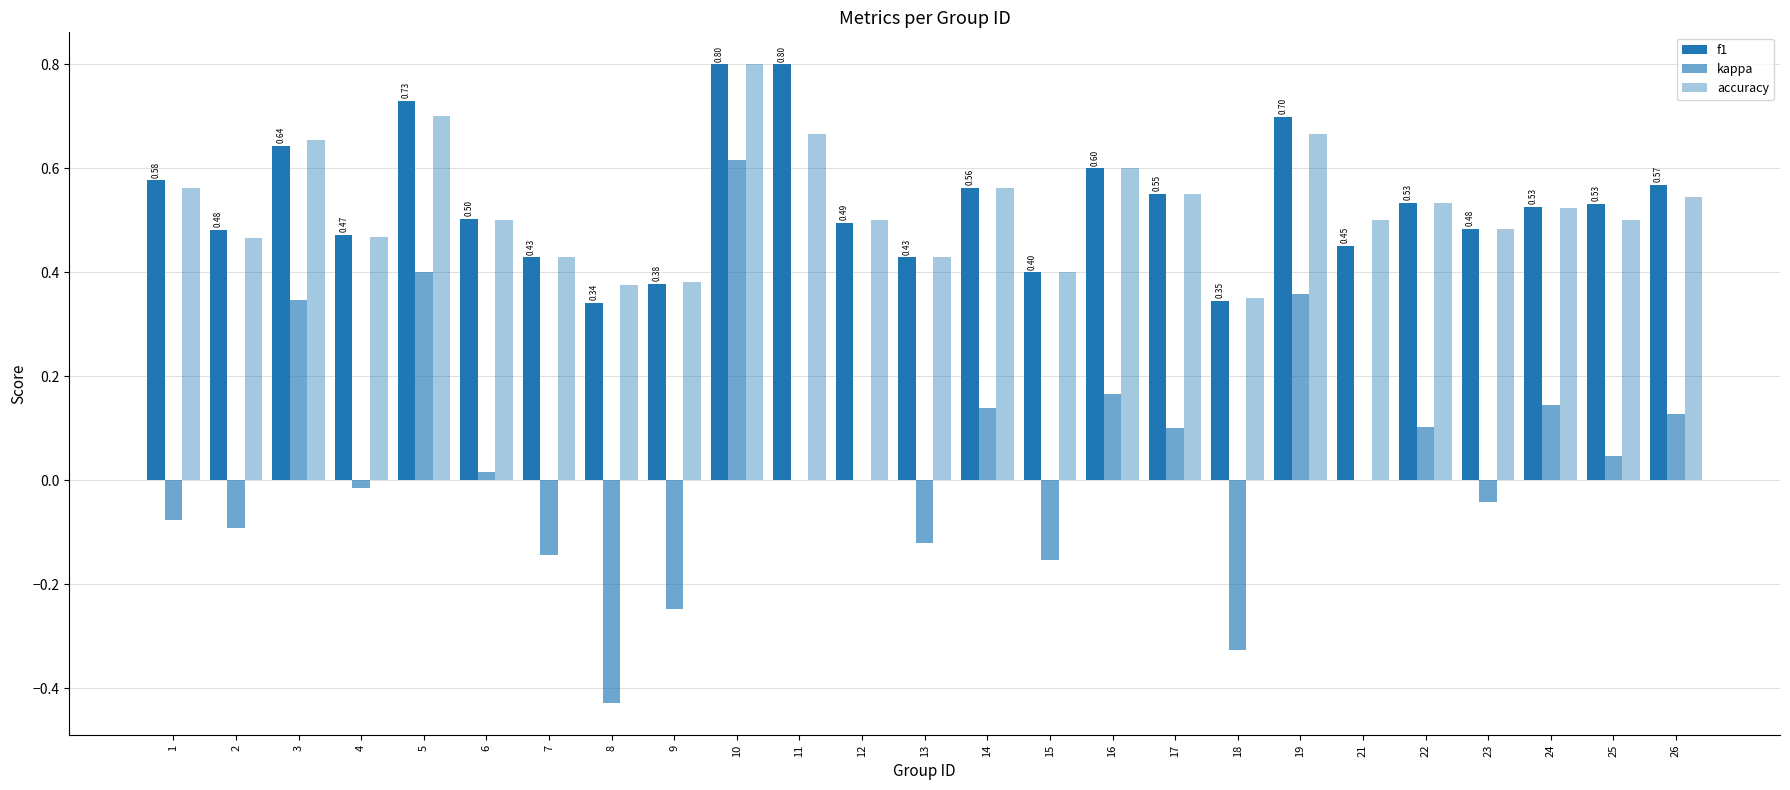

What is the sum of all kappa values?

0.9